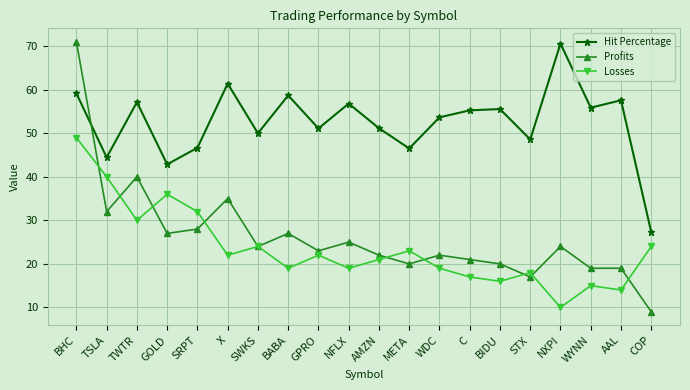

True or false: Losses has more than 2 interior local peaks.

True